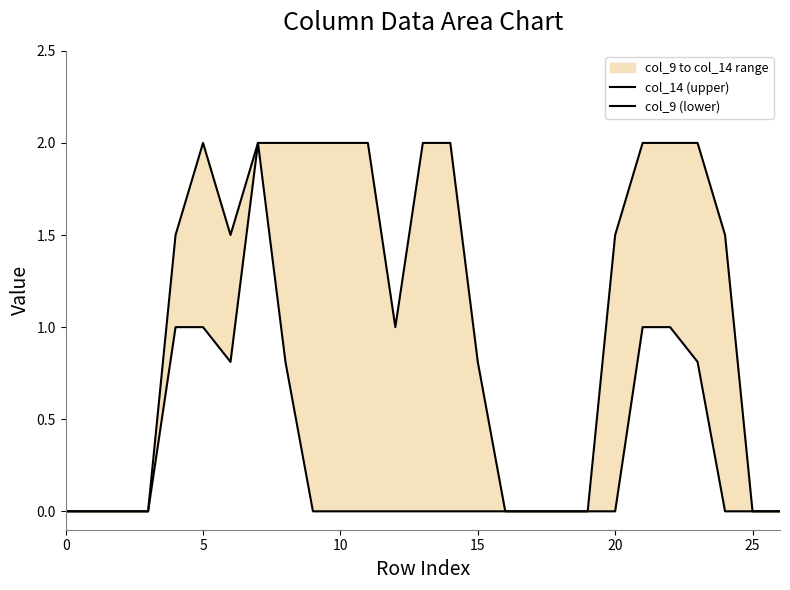

True or false: col_14 (upper) and col_9 (lower) intersect in this chart.

False